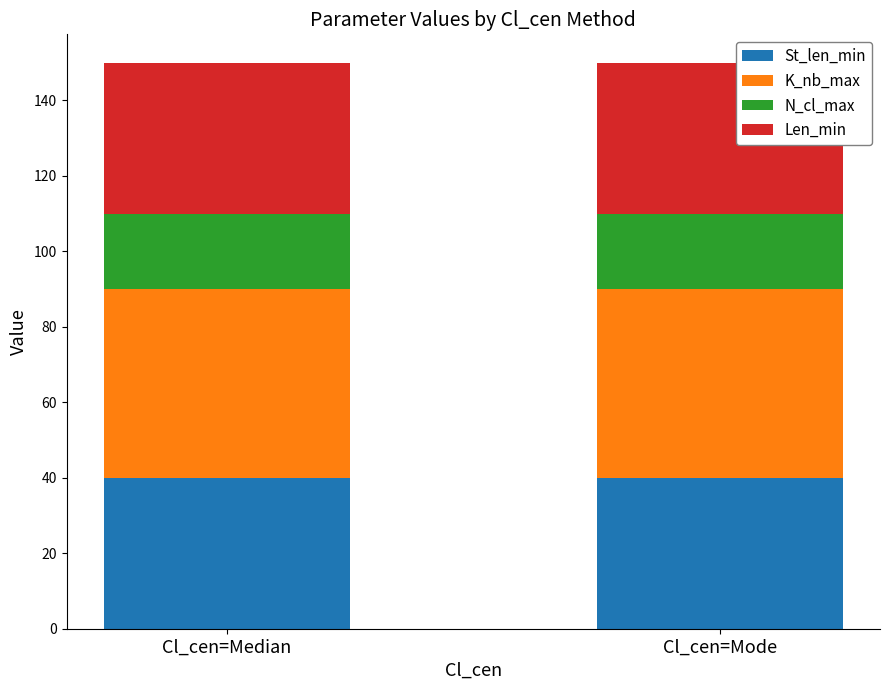

Does the chart contain any negative values?

No